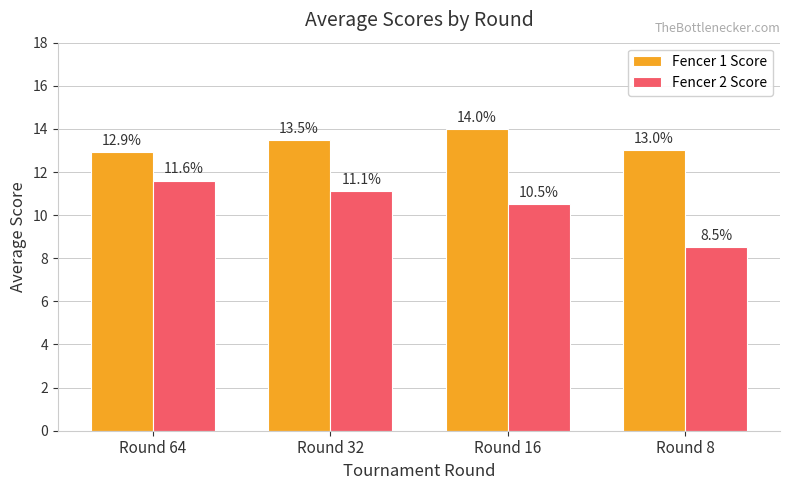

What are all the series names shown in the legend?

Fencer 1 Score, Fencer 2 Score